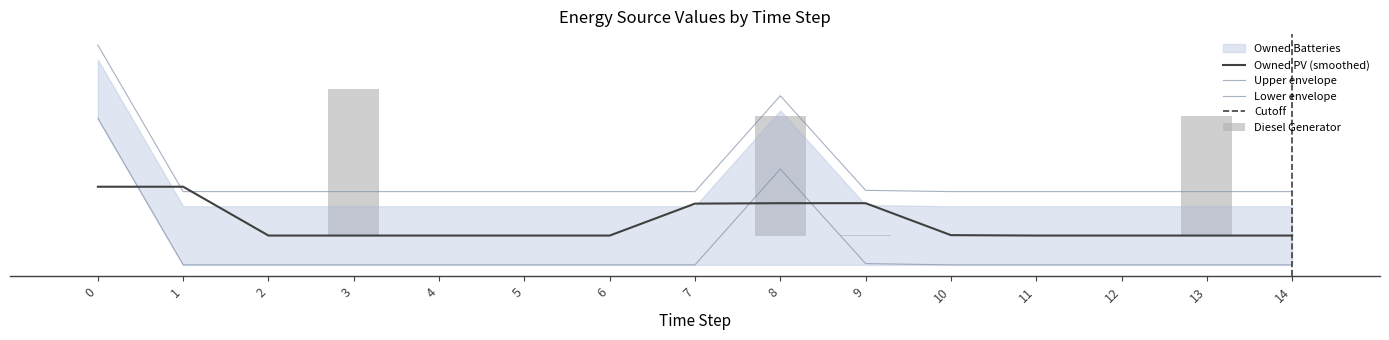

At which category is the sum across all series the highest?

8